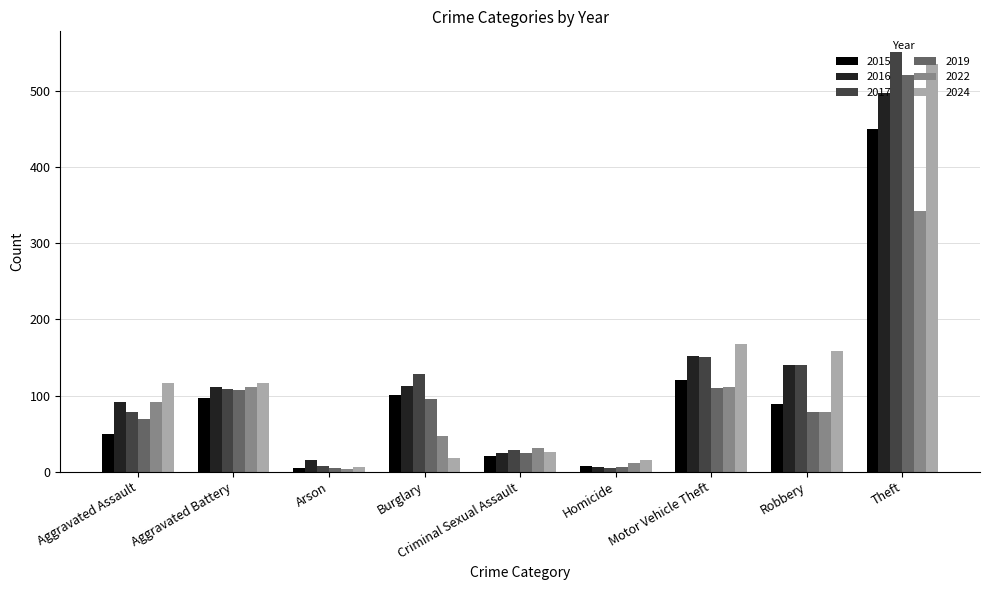

What is the sum of the 2019 values at Robbery and Aggravated Battery?

186